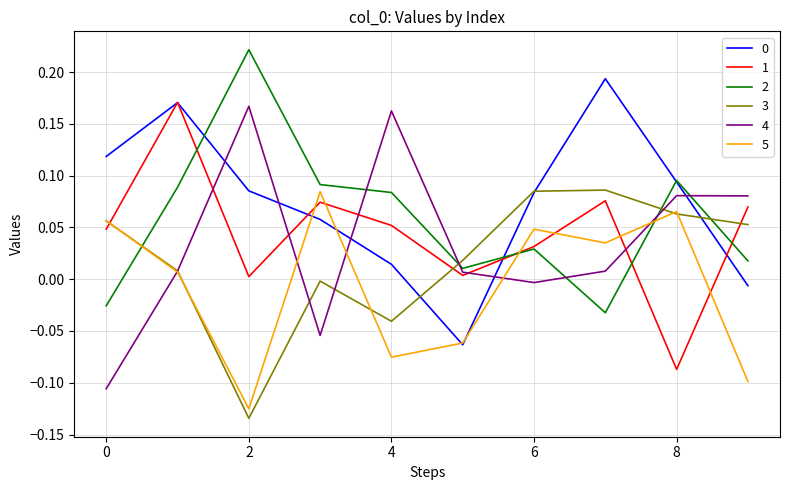

After their last crossing, which series has the higher values: 1 or 5?

1